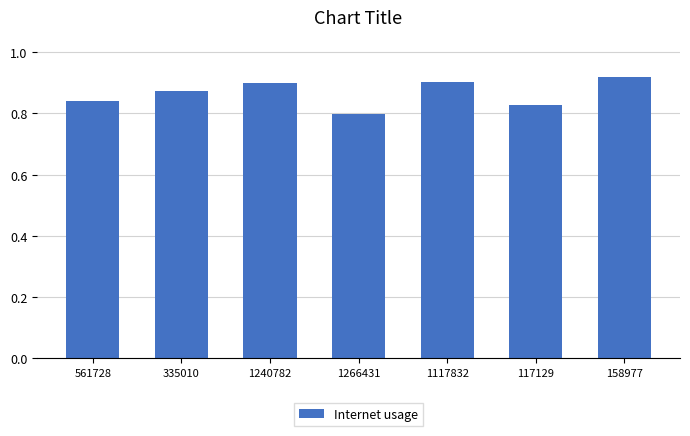

At which category does the chart reach its minimum across all series?

1266431